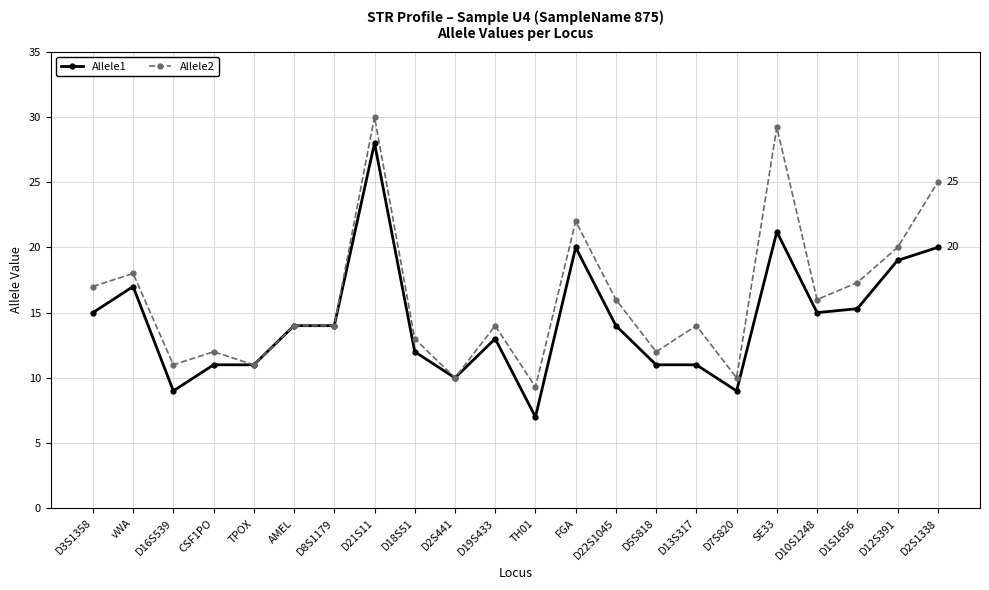

What position from the right is TPOX?

18